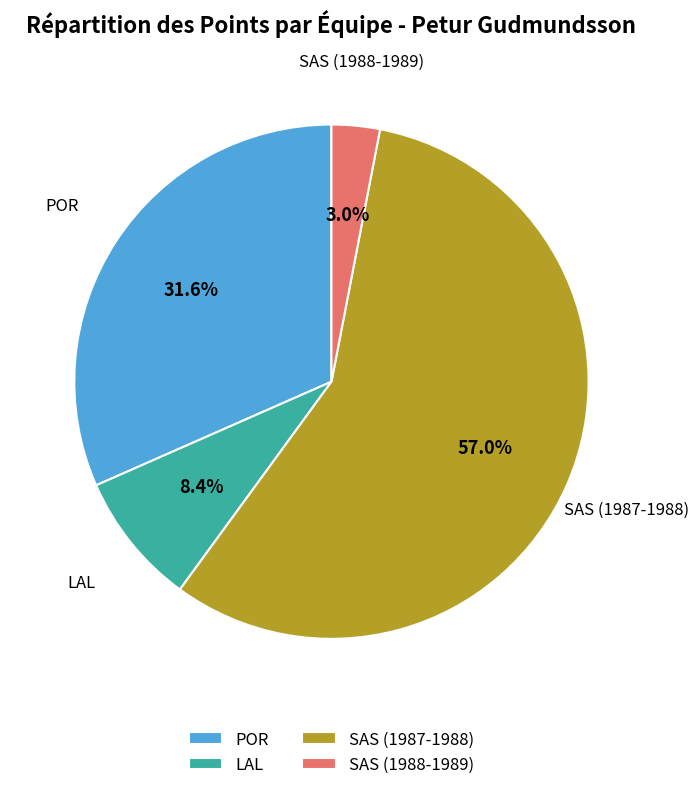

Which has a higher value, SAS (1988-1989) or SAS (1987-1988)?

SAS (1987-1988)